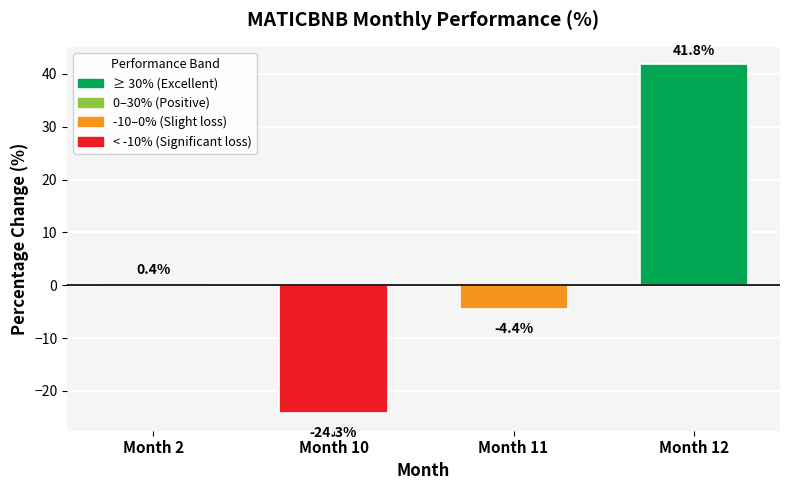

The value at Month 11 is -4.4. True or false?

True